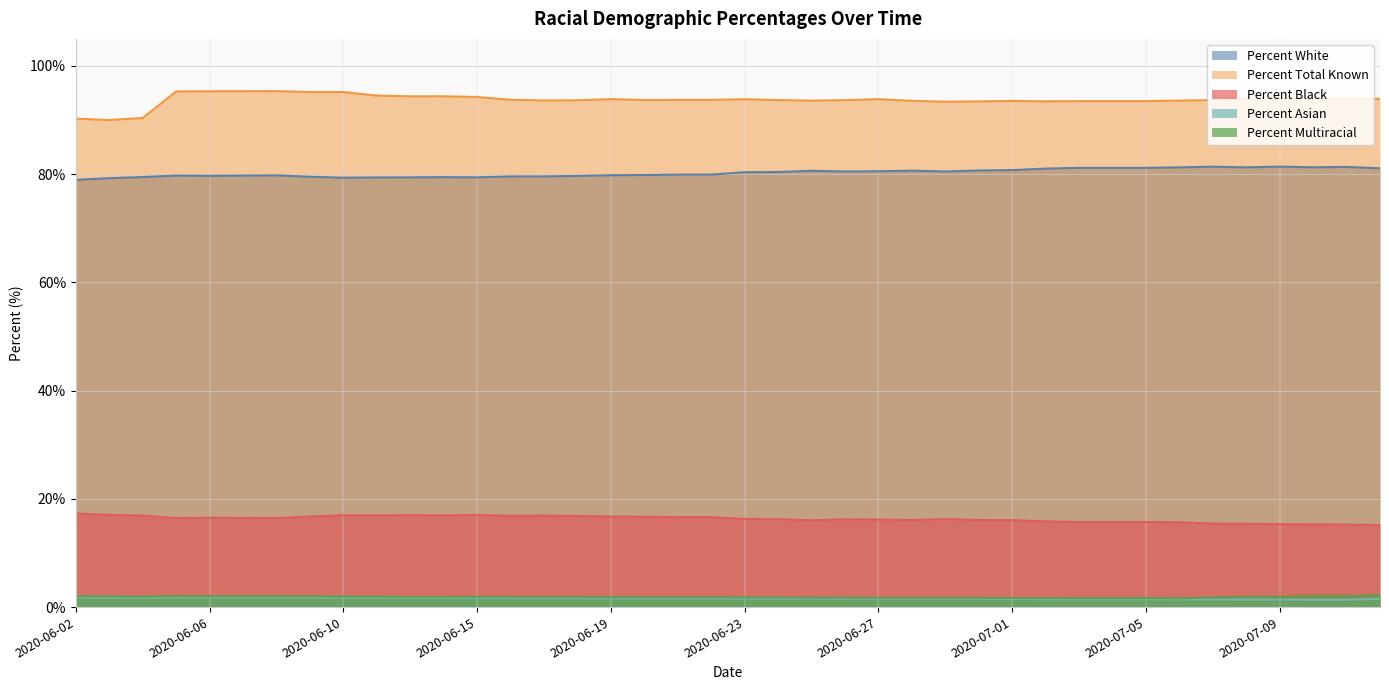

What is the sum of the Percent White values at 2020-06-18 and 2020-06-25?

160.3